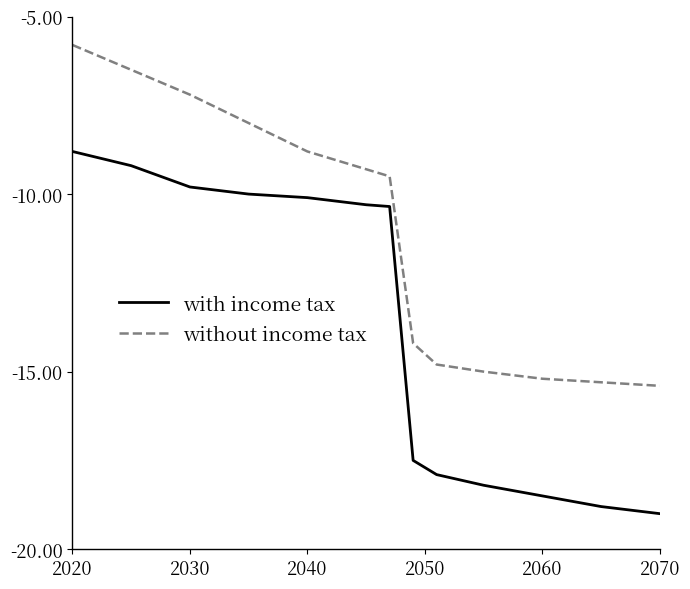

What is the difference between the maximum and minimum values in the with income tax series?

10.2